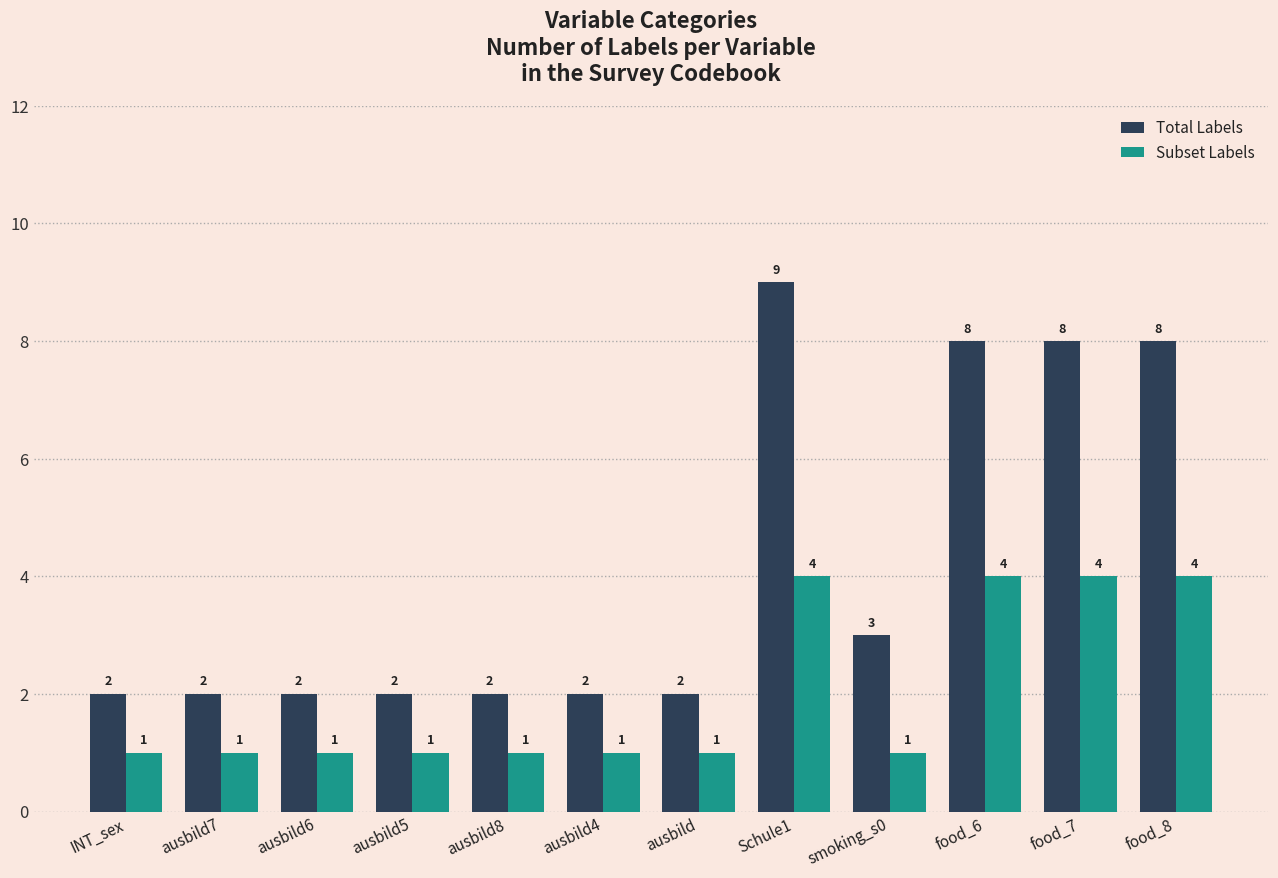

What is the minimum value for Total Labels?

2